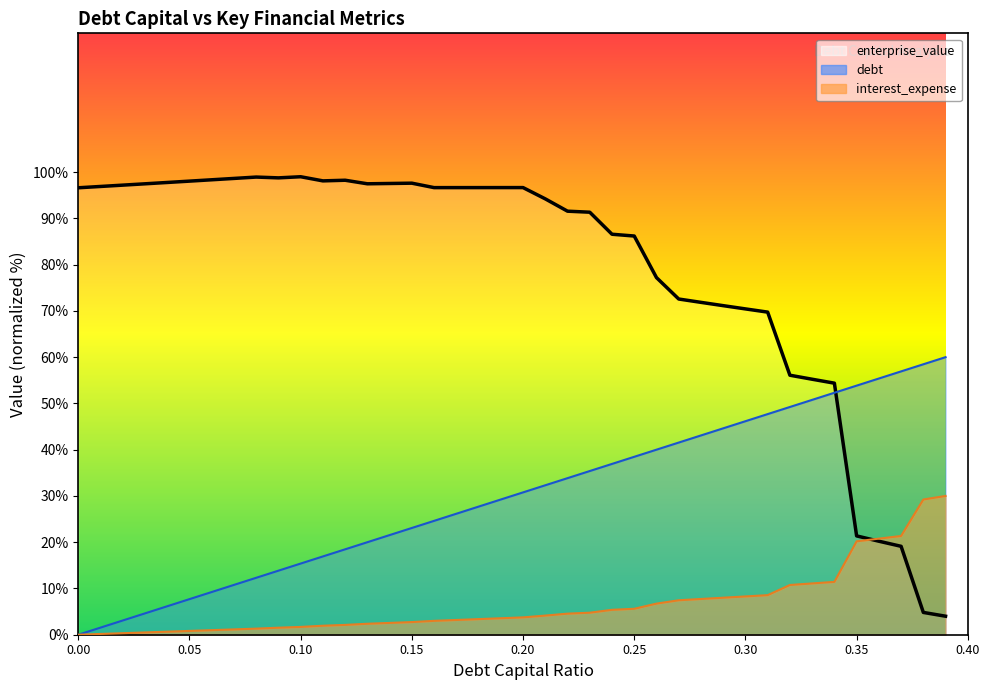

The enterprise_value series shows 97.5 at 0.03. True or false?

True